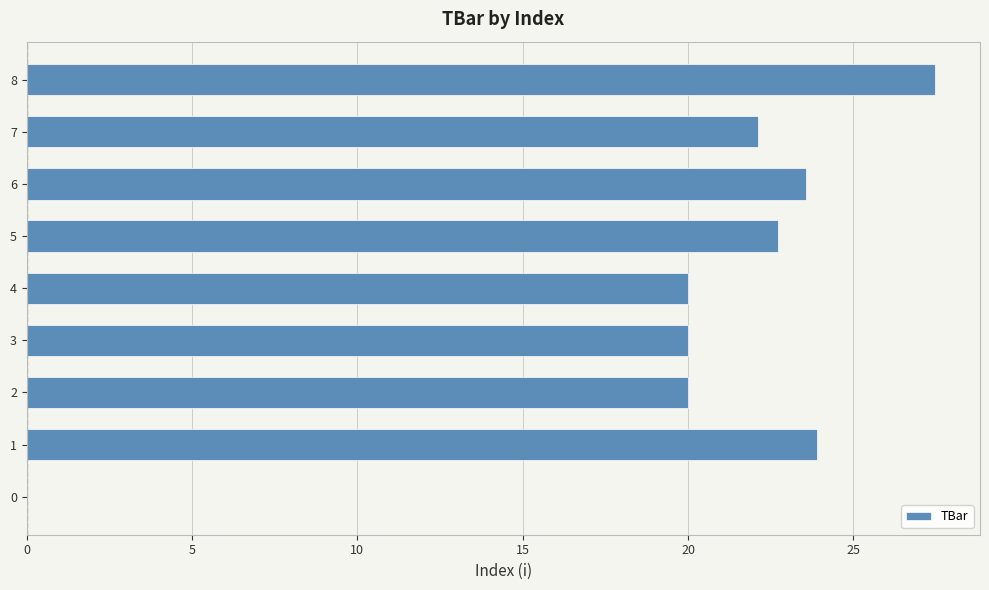

Read the value at 2.

20.0